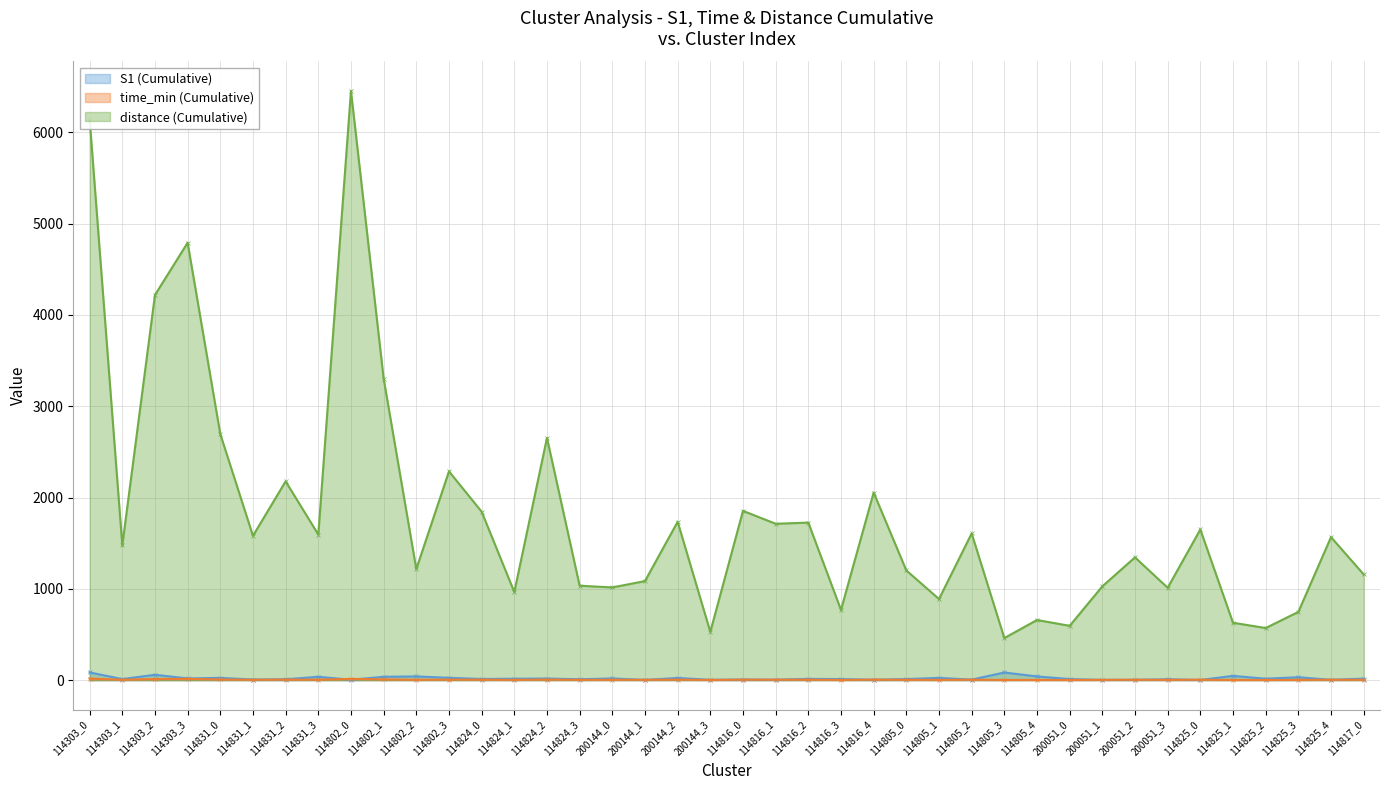

At which label is S1 (Cumulative) closest to 43?

114802_2